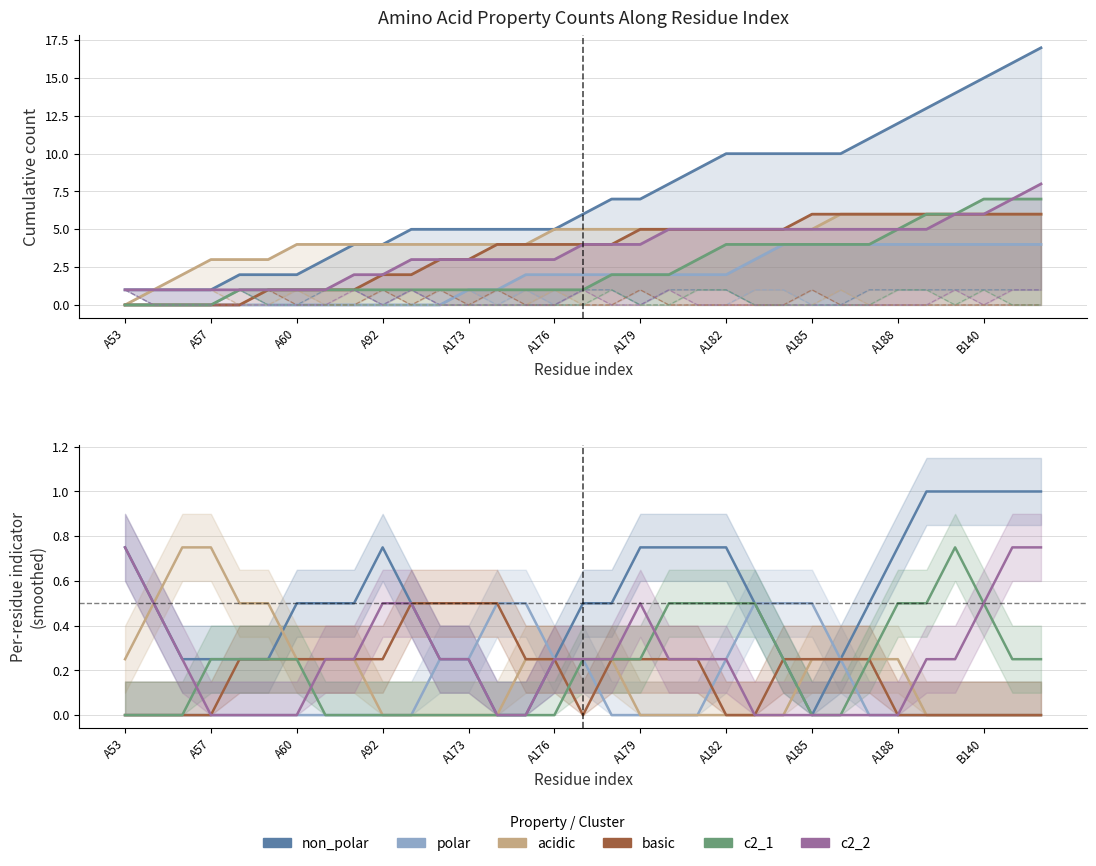

How many values in c2_2 are above zero?

21